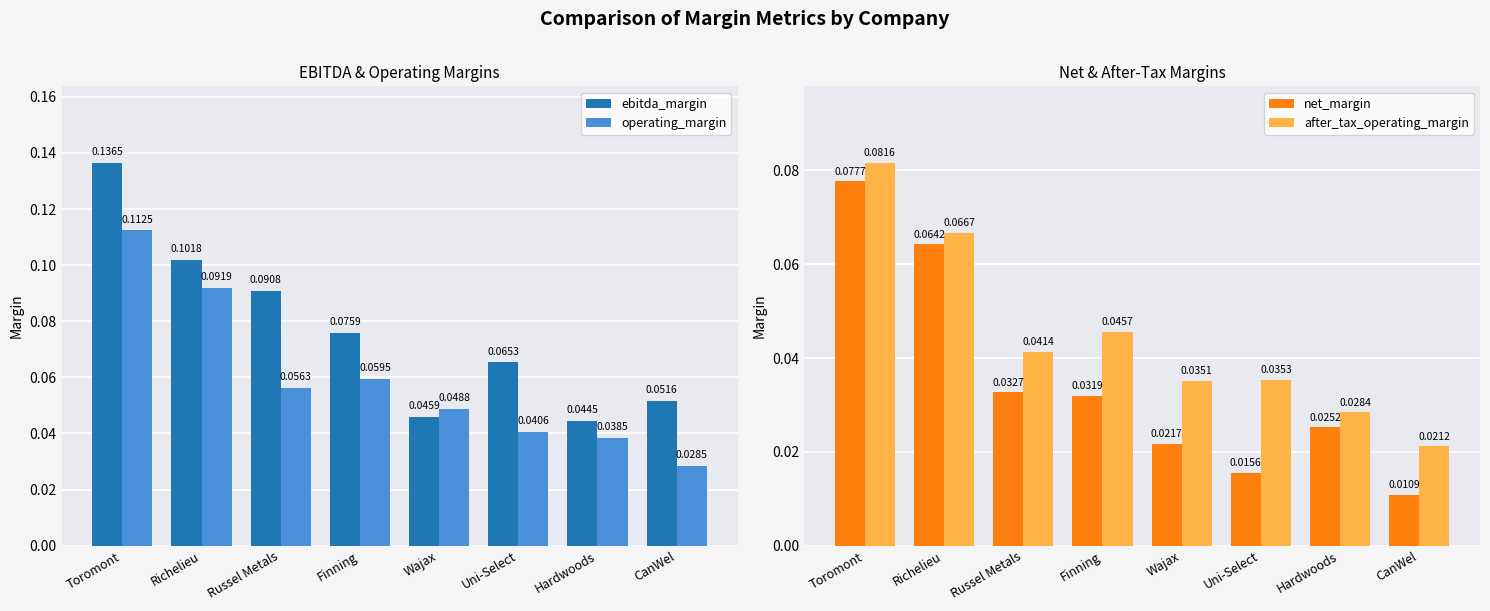

Reading left to right, what are all the values shown in this chart?

ebitda_margin: Toromont=0.1	Richelieu=0.1	Russel Metals=0.1	Finning=0.1	Wajax=0.0	Uni-Select=0.1	Hardwoods=0.0	CanWel=0.1
operating_margin: Toromont=0.1	Richelieu=0.1	Russel Metals=0.1	Finning=0.1	Wajax=0.0	Uni-Select=0.0	Hardwoods=0.0	CanWel=0.0
net_margin: Toromont=0.1	Richelieu=0.1	Russel Metals=0.0	Finning=0.0	Wajax=0.0	Uni-Select=0.0	Hardwoods=0.0	CanWel=0.0
after_tax_operating_margin: Toromont=0.1	Richelieu=0.1	Russel Metals=0.0	Finning=0.0	Wajax=0.0	Uni-Select=0.0	Hardwoods=0.0	CanWel=0.0